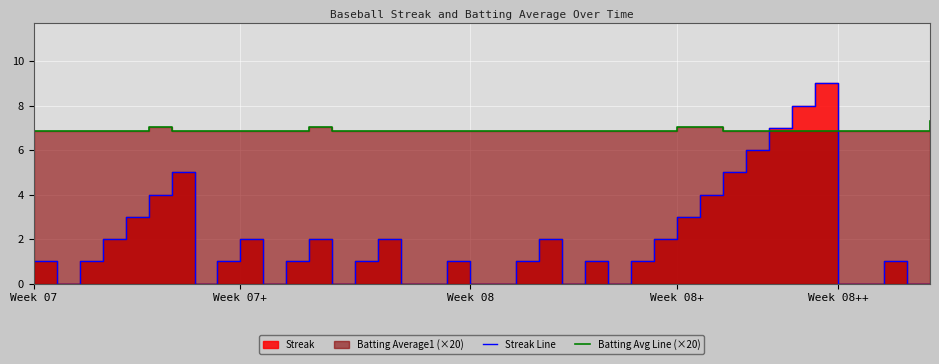

Rank the series at 12 from highest to lowest value.

Batting Avg Line (×20), Streak Line